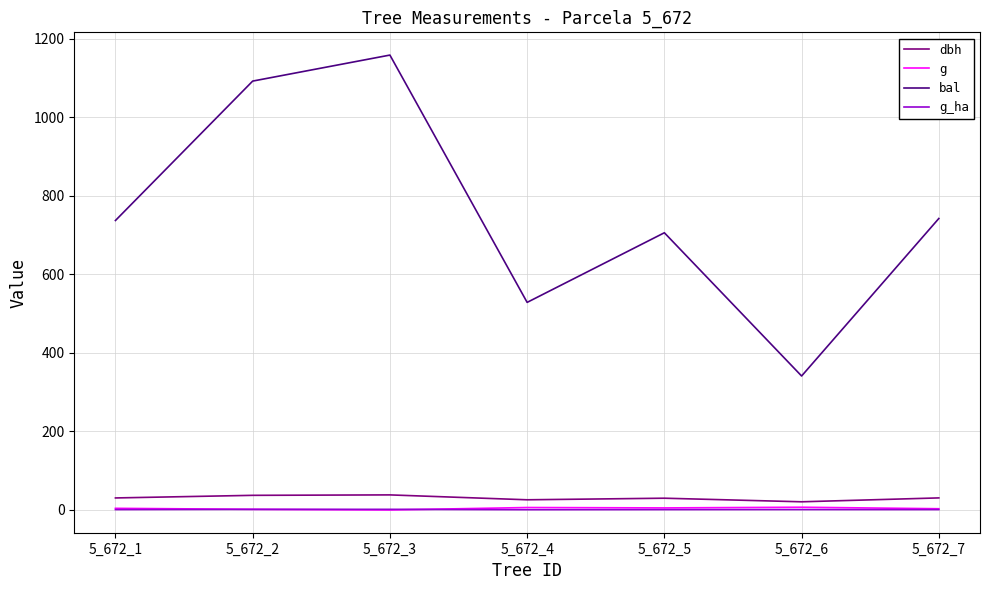

True or false: dbh and g_ha cross at least once.

False